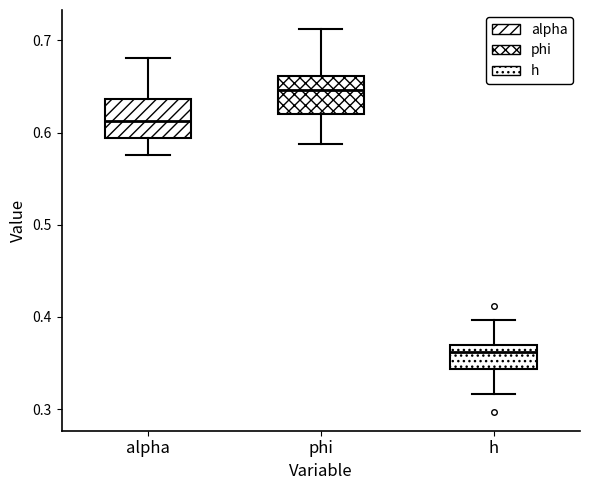

Reading left to right, transcribe this box plot: for each box, give where its median line is, the range the box spans, and where its two whiskers end, as read against the y-axis. The values are not printed on the chart, so give them approximately, as read against the axis.

alpha: median 0.61, box 0.59 to 0.64, whiskers 0.58 to 0.68
phi: median 0.65, box 0.62 to 0.66, whiskers 0.59 to 0.71
h: median 0.36, box 0.34 to 0.37, whiskers 0.32 to 0.40